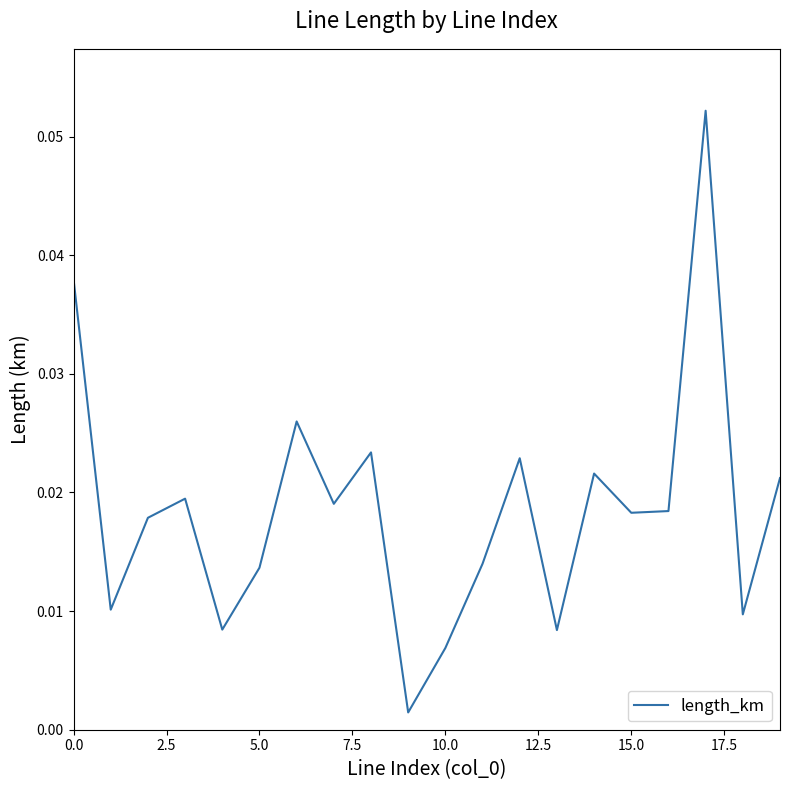

Does the chart display data point markers on the line(s)?

No